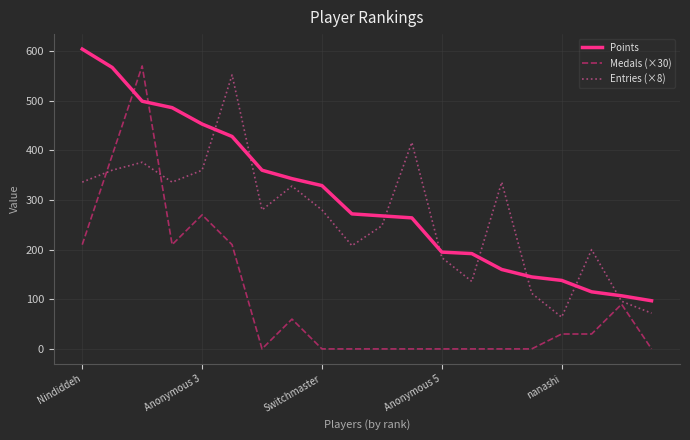

Does the chart have visible grid lines?

Yes